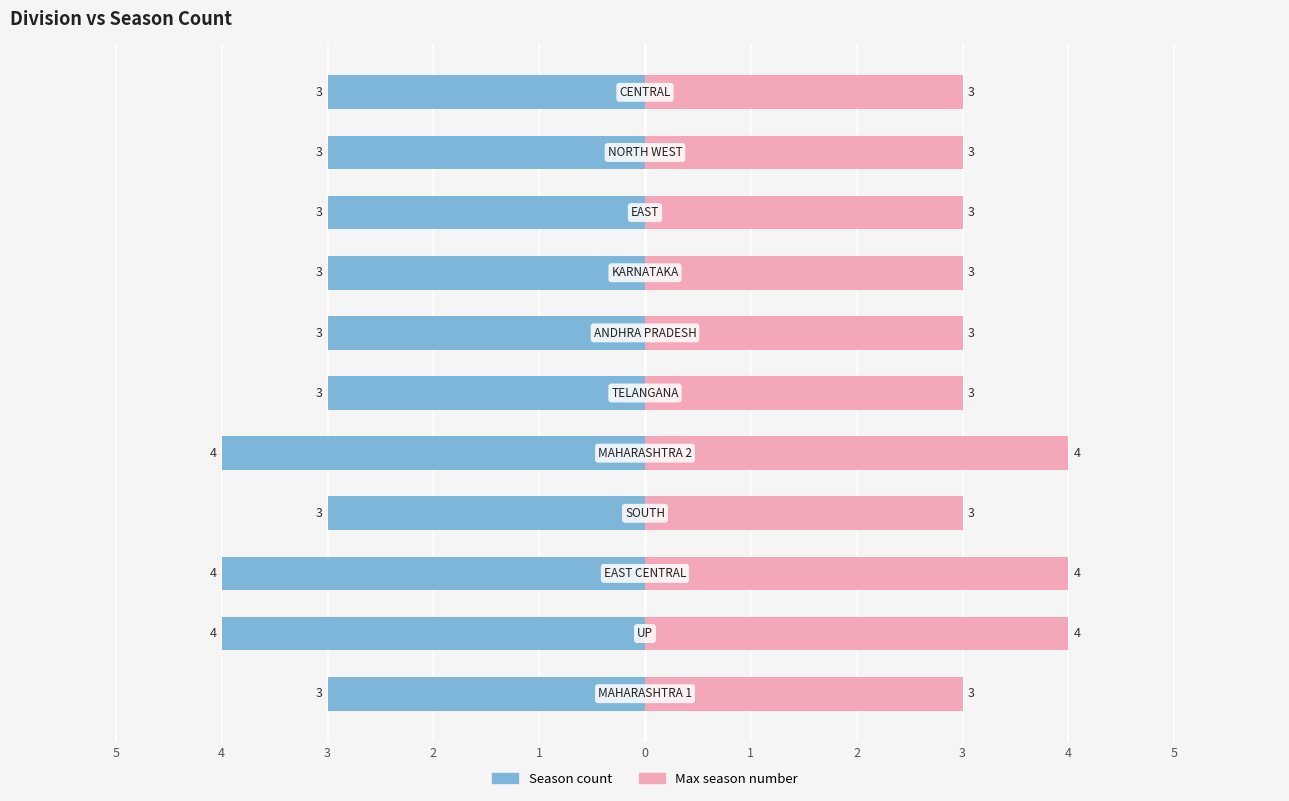

What position from the right is ANDHRA PRADESH?

5